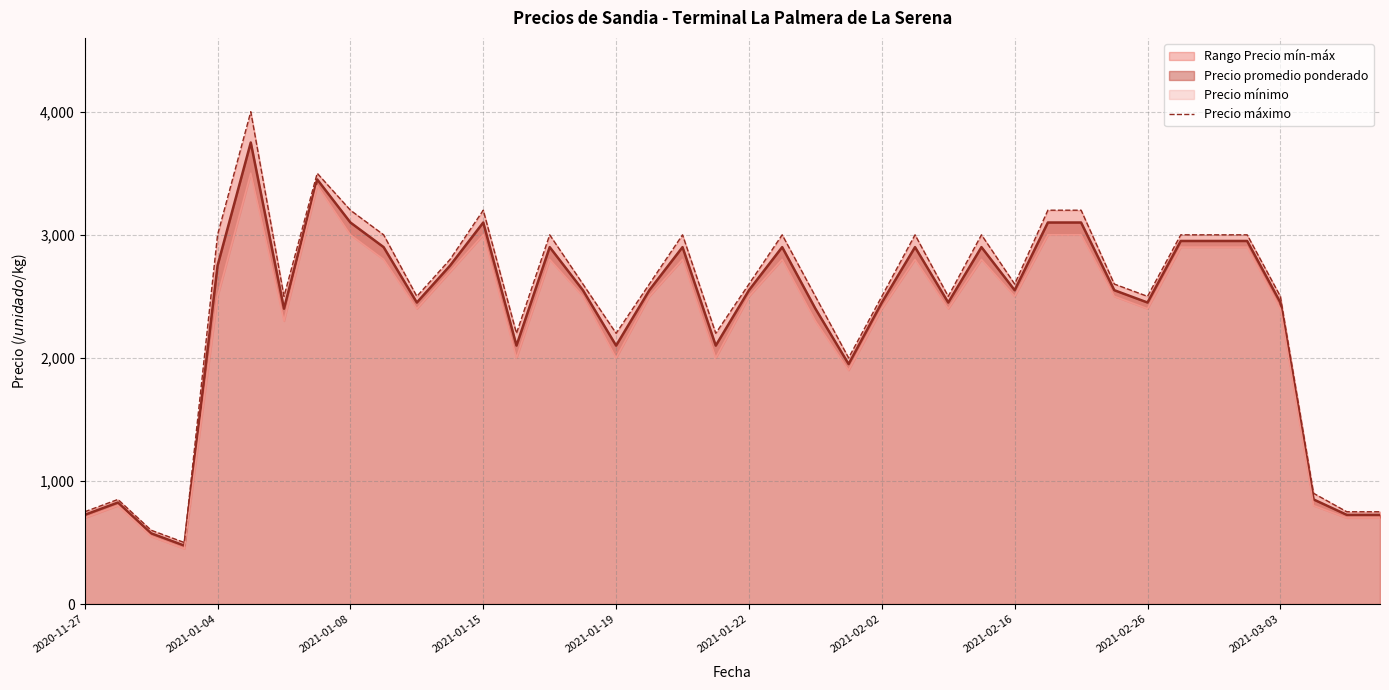

What is the smallest value displayed?

500